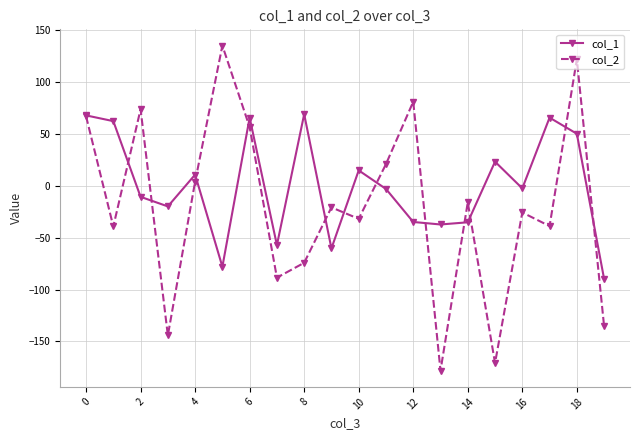

What is the minimum value shown in the chart?

-178.1